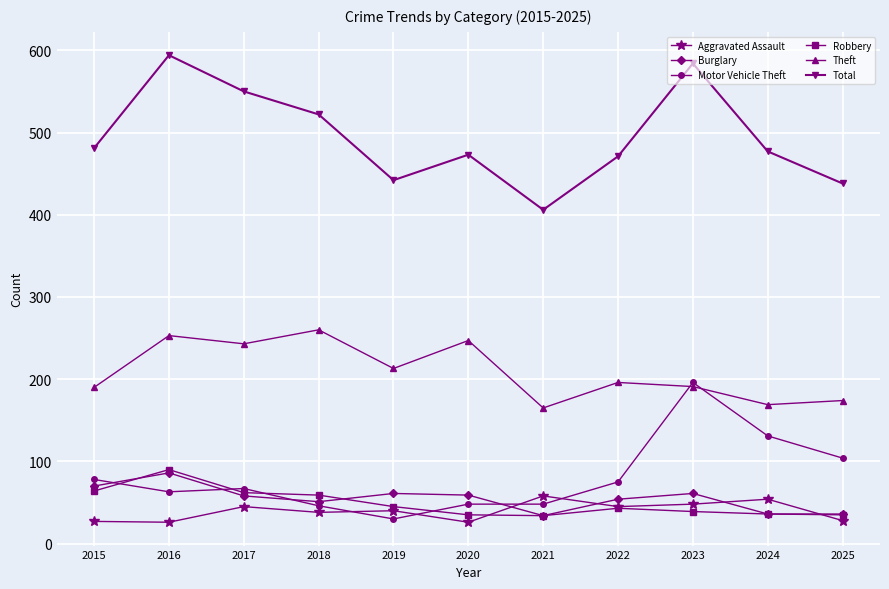

What are all the series names shown in the legend?

Aggravated Assault, Burglary, Motor Vehicle Theft, Robbery, Theft, Total